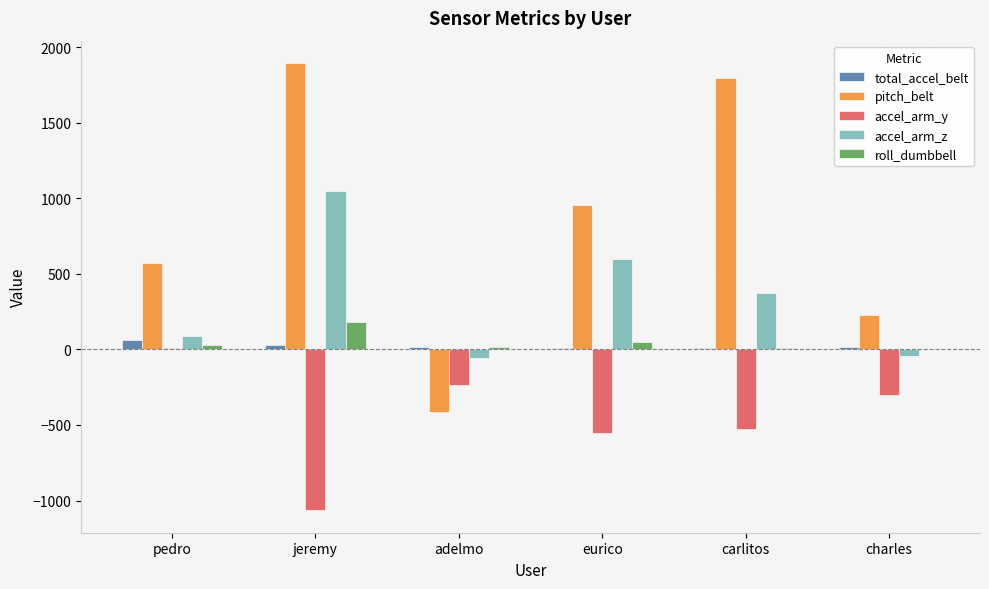

The accel_arm_z series shows -57 at adelmo. True or false?

True